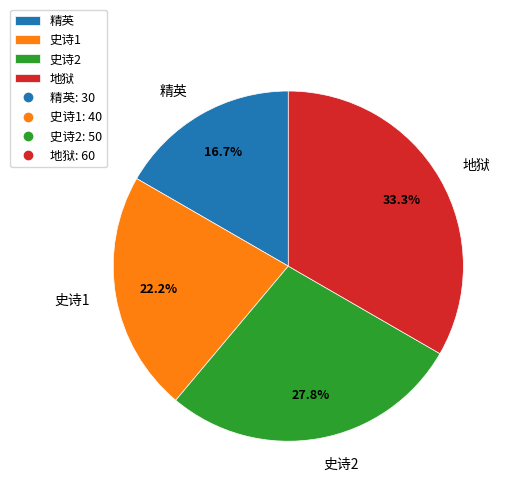

What percentage is the 史诗1 slice, to the nearest percent?

22%